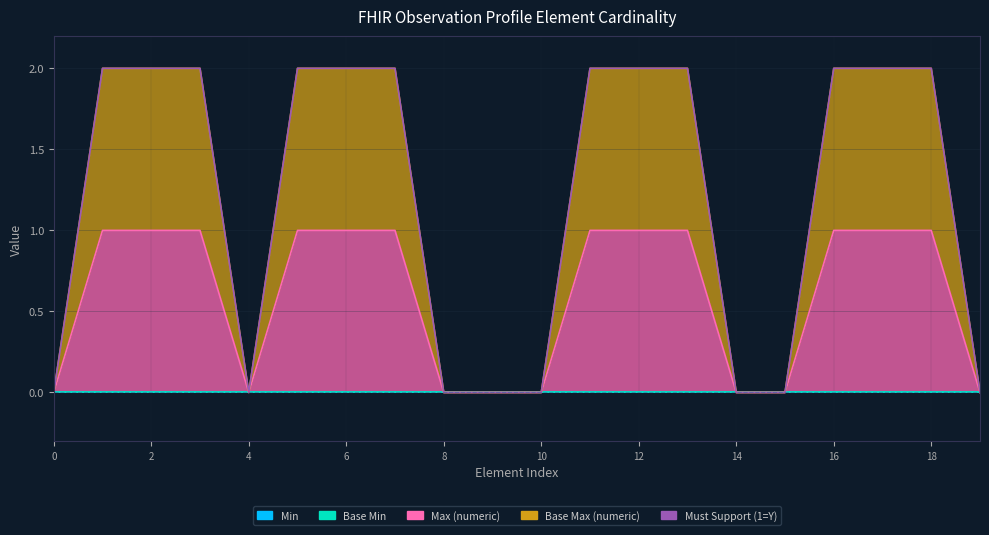

How many categories are shown in the chart?

20